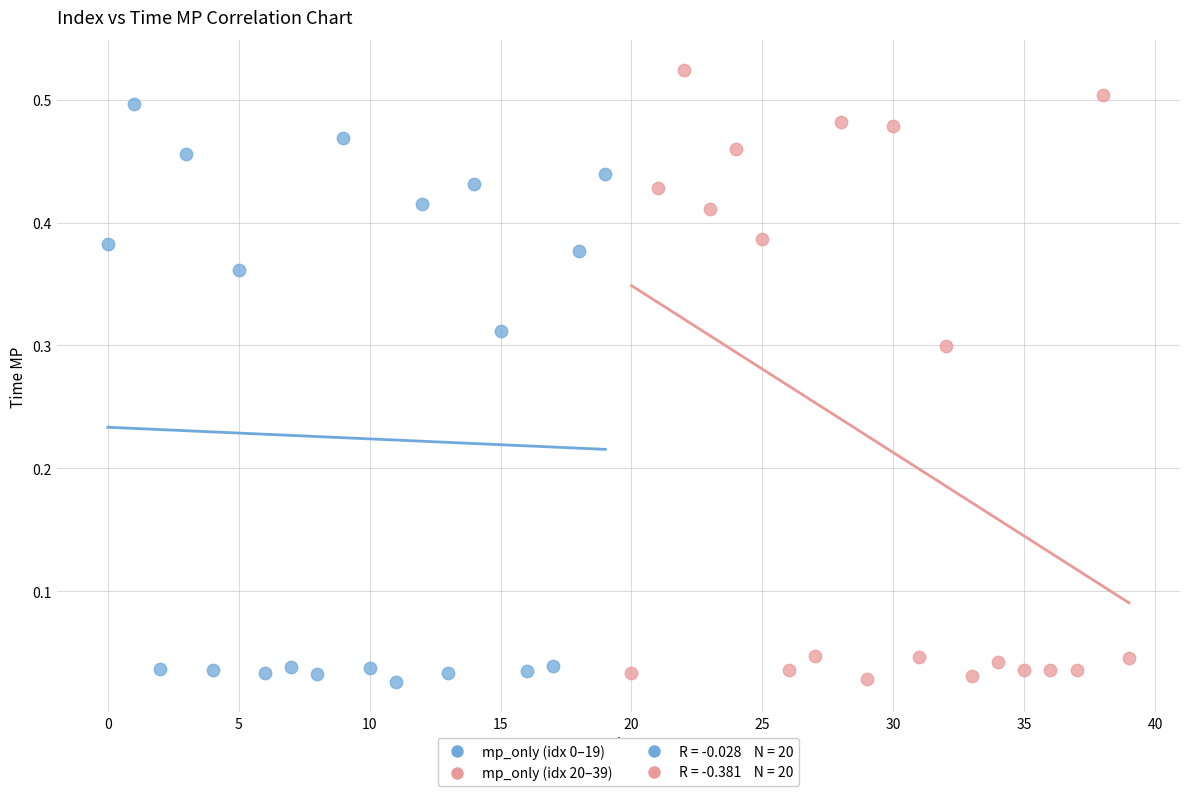

Which series has the largest Y range (max minus min)?

mp_only (idx 20–39)